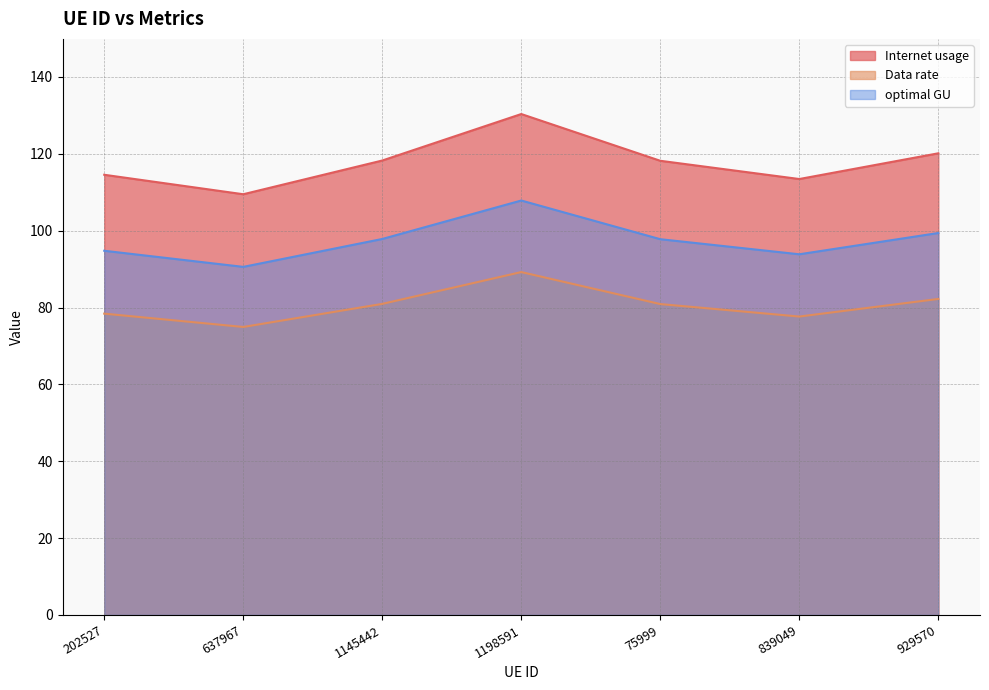

The Internet usage series shows 197.5 at 75999. True or false?

False